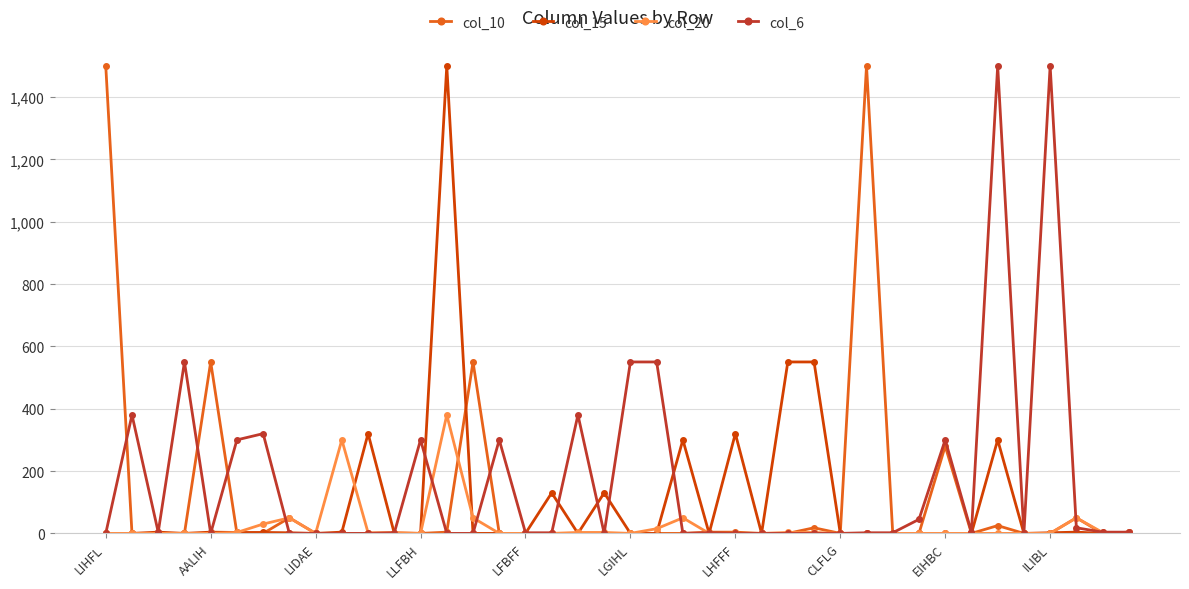

True or false: col_20 has more than 2 interior local peaks.

True